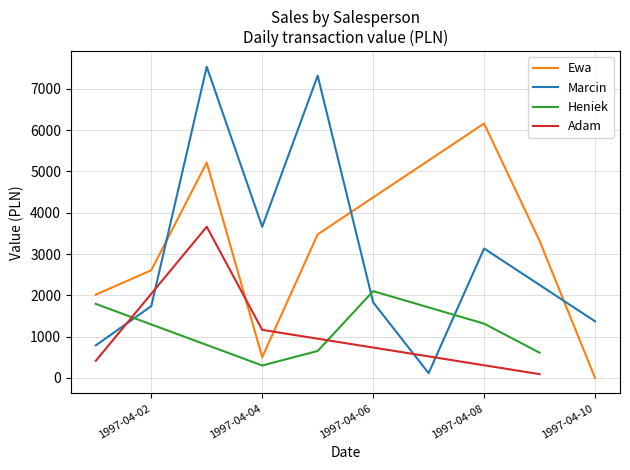

The value of Ewa at 1997-04-04 is 753.8. True or false?

False